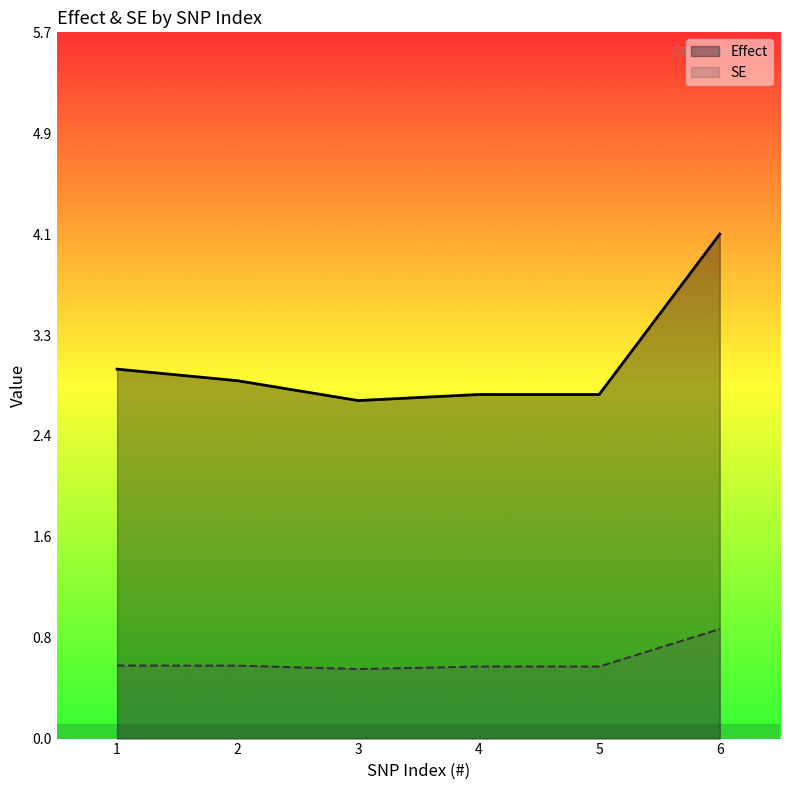

Reading right to left, what are all the values shown in this chart?

Effect: 4.1	2.8	2.8	2.7	2.9	3.0
SE: 0.9	0.6	0.6	0.6	0.6	0.6